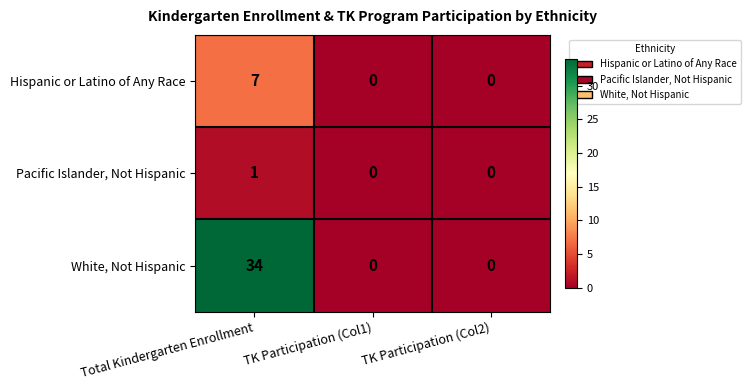

What is the difference between the maximum and minimum values in the Hispanic or Latino of Any Race series?

7